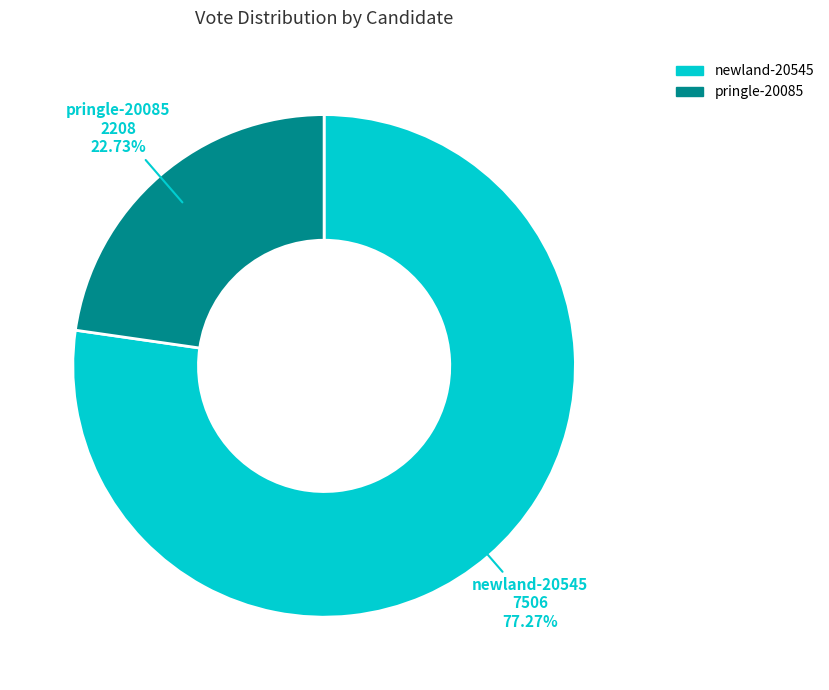

What is the largest slice in the pie chart?

newland-20545